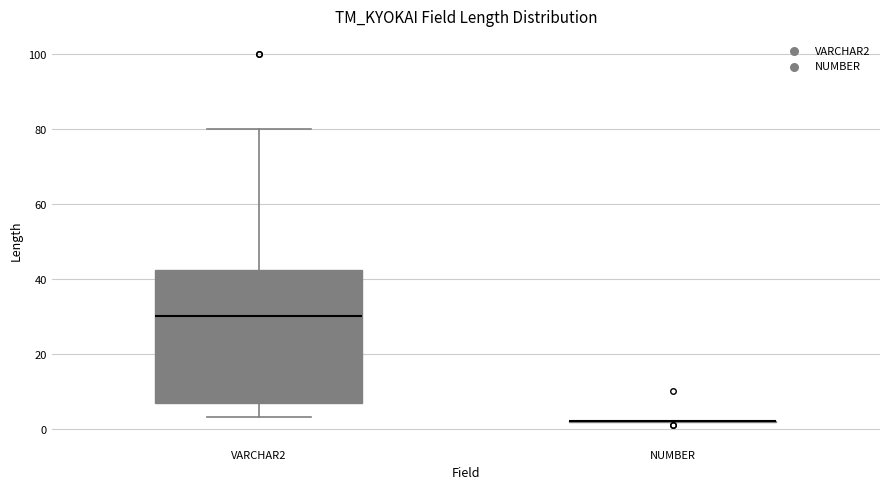

Where does the lower whisker of the box for VARCHAR2 end on the y-axis? The values are not printed on the chart, so give them approximately, as read against the axis.

4